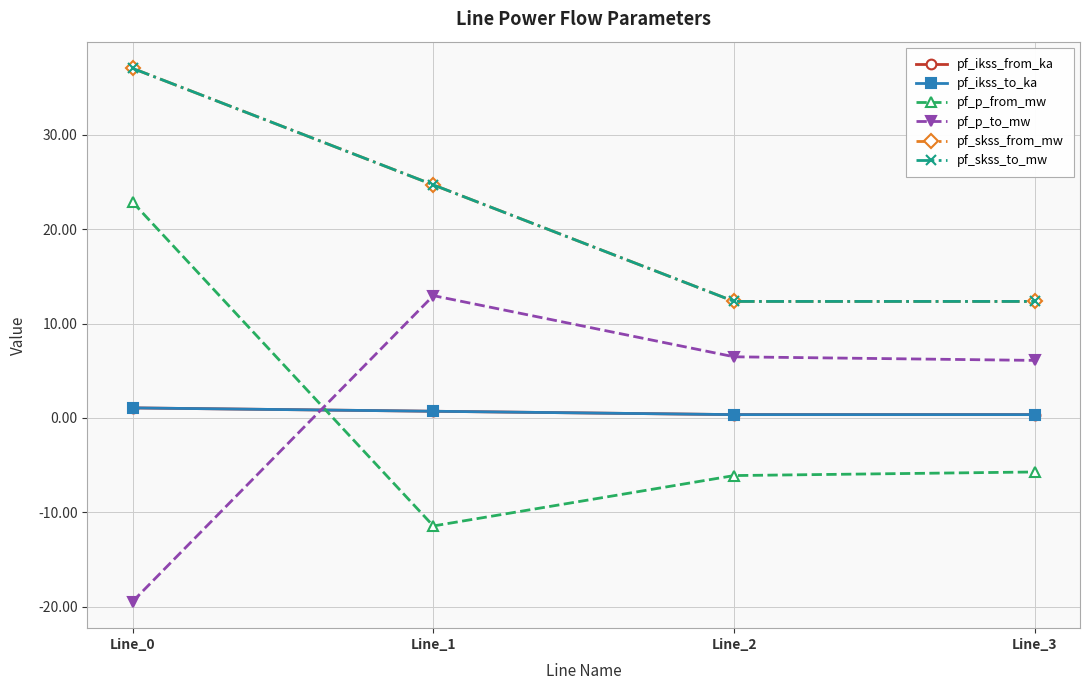

What is the value of the pf_ikss_to_ka point at the 2nd from the left?

0.7